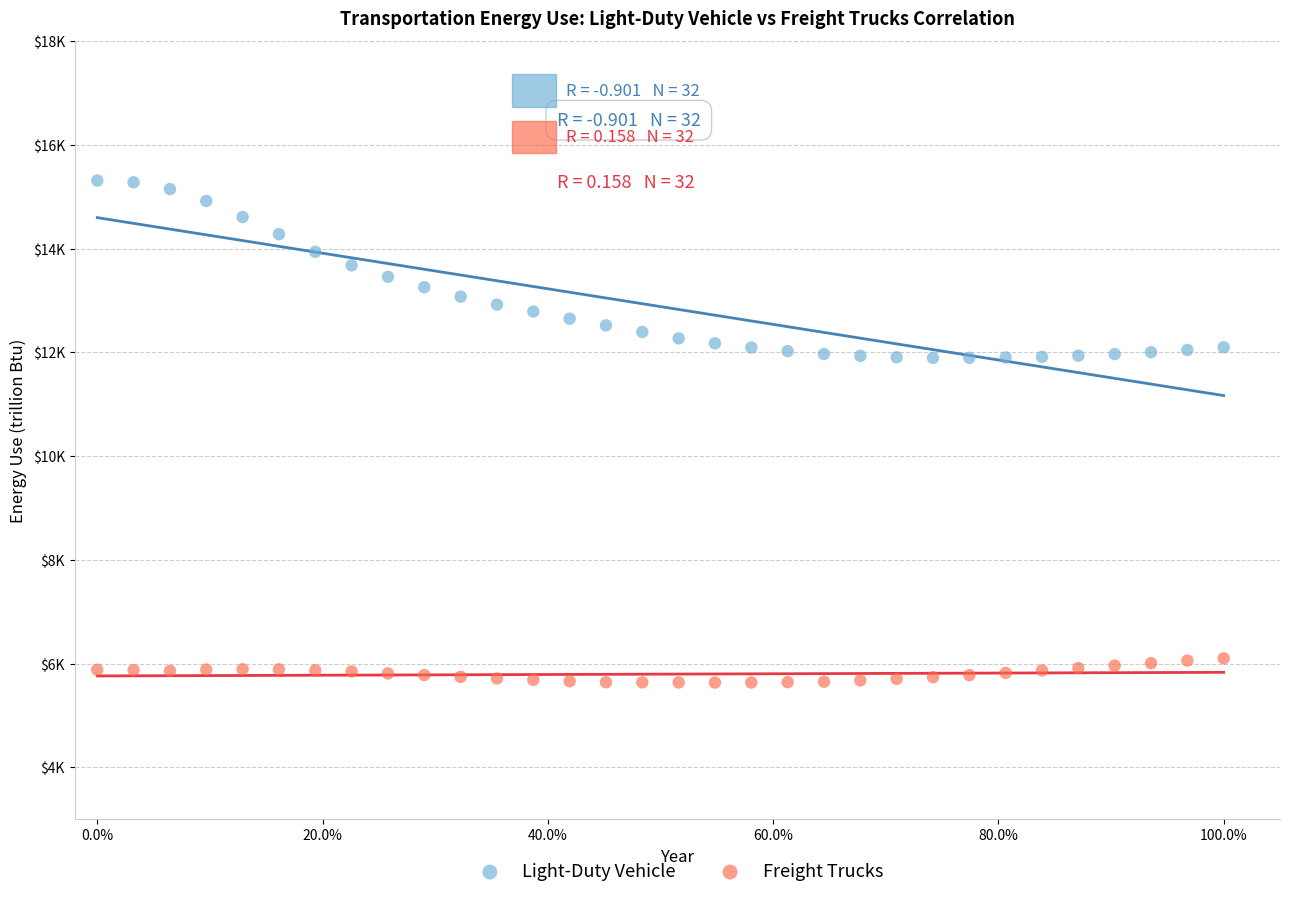

Which series has the largest Y range (max minus min)?

Light-Duty Vehicle